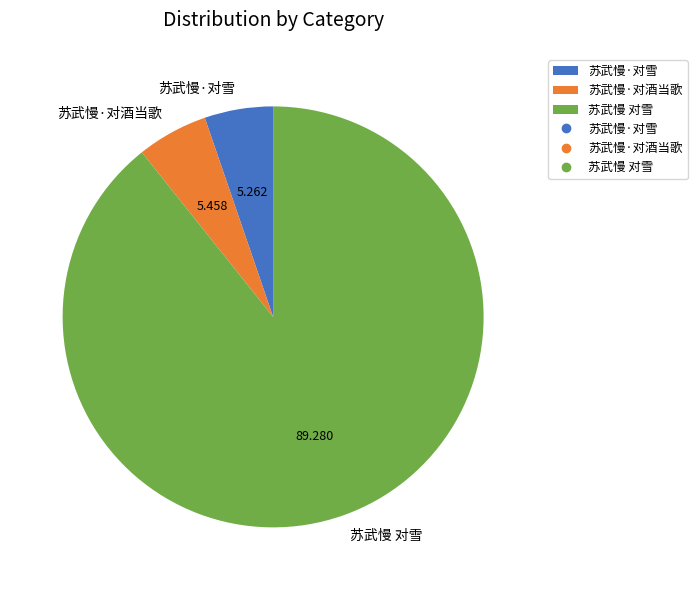

What is the largest slice in the pie chart?

苏武慢 对雪